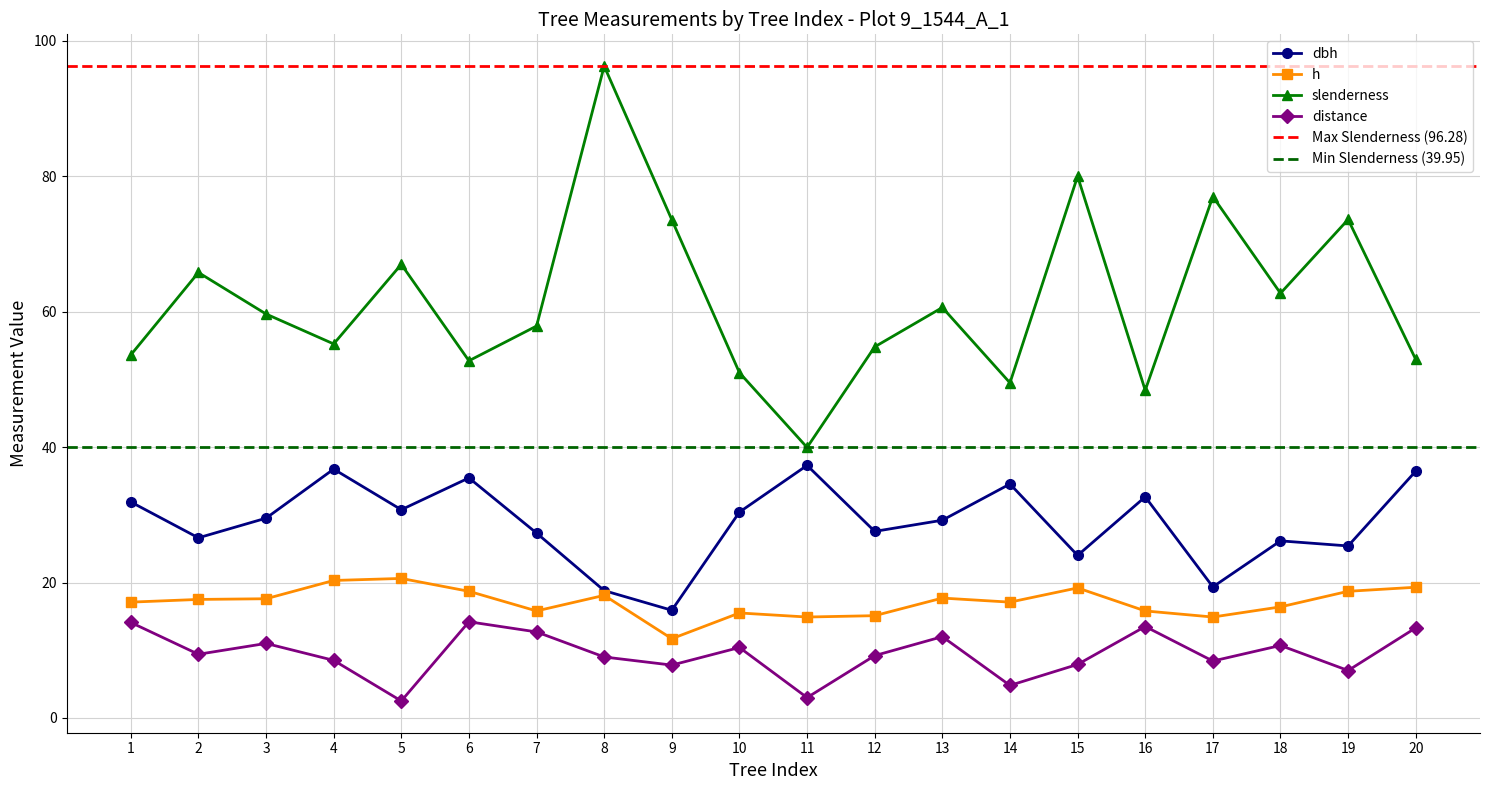

Is this an area chart (filled region under the line)?

No